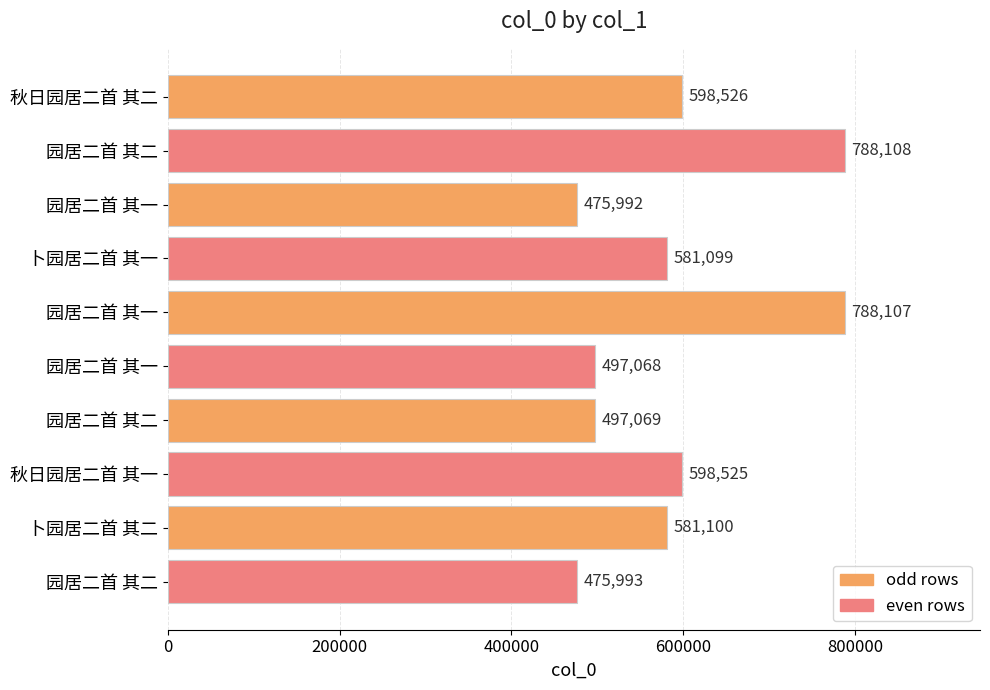

How many categories are shown in the chart?

10